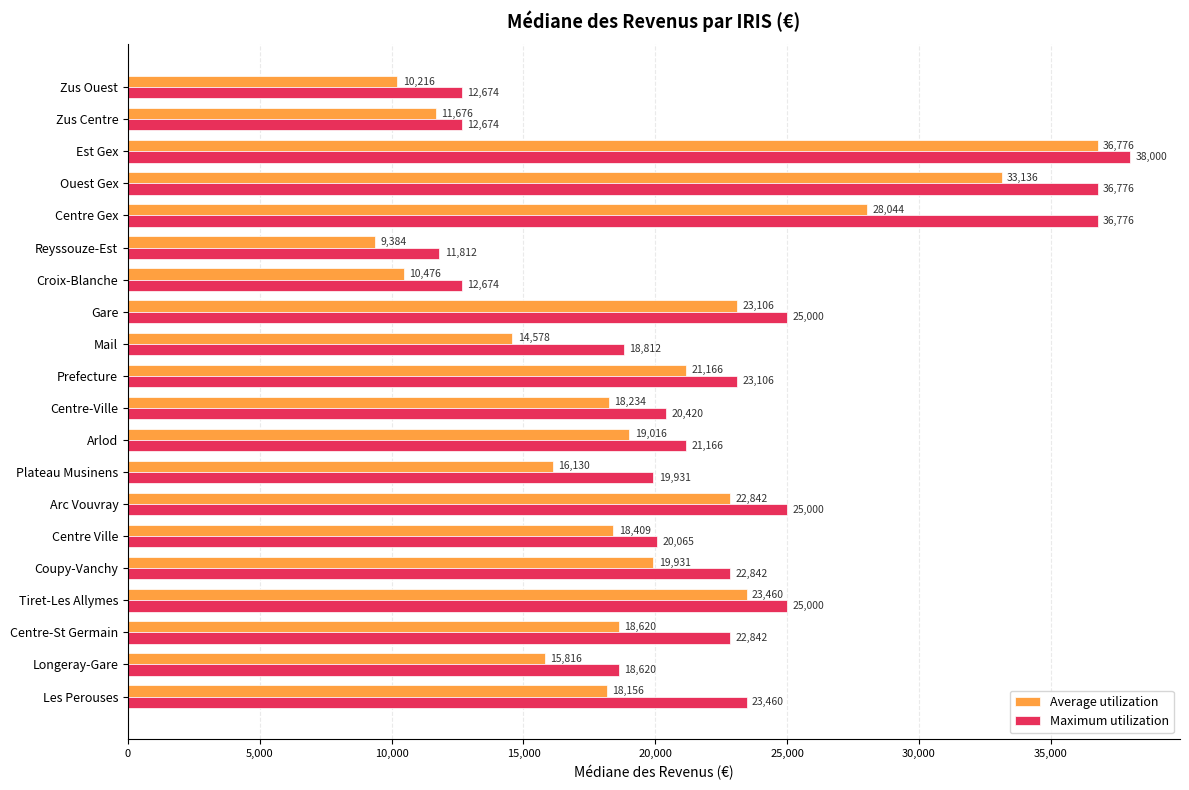

The Average utilization series shows 18234 at Centre-Ville. True or false?

True